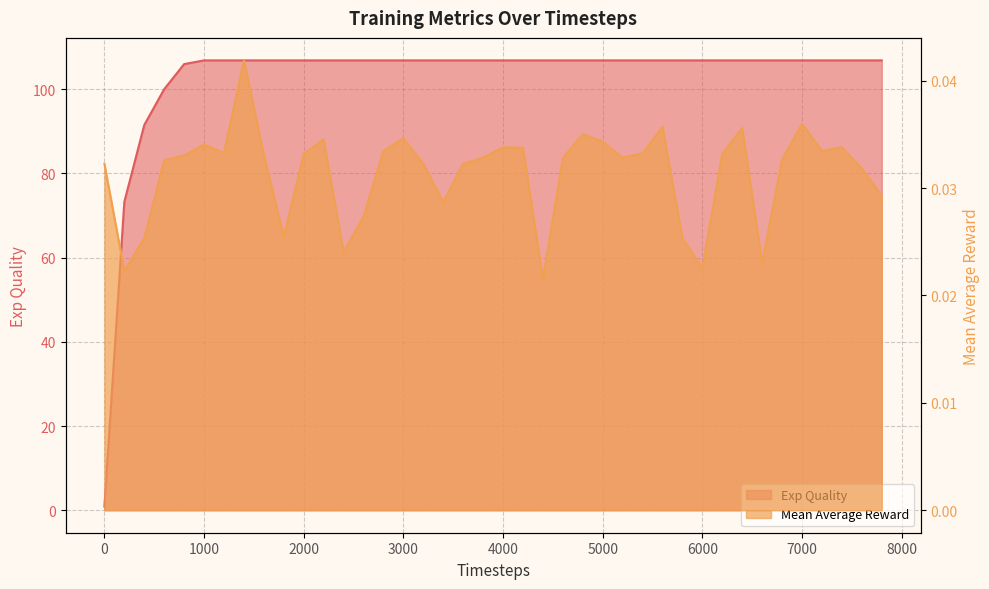

Which has a higher value, 3800 or 5800?

3800